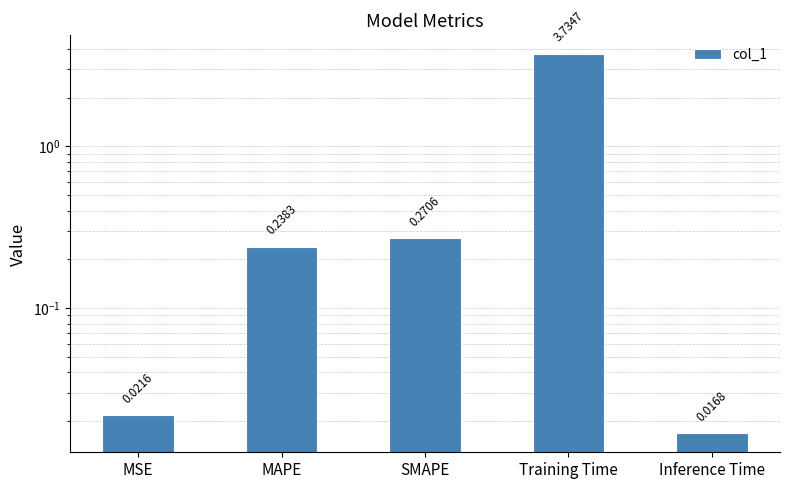

How many bars are there in total?

5